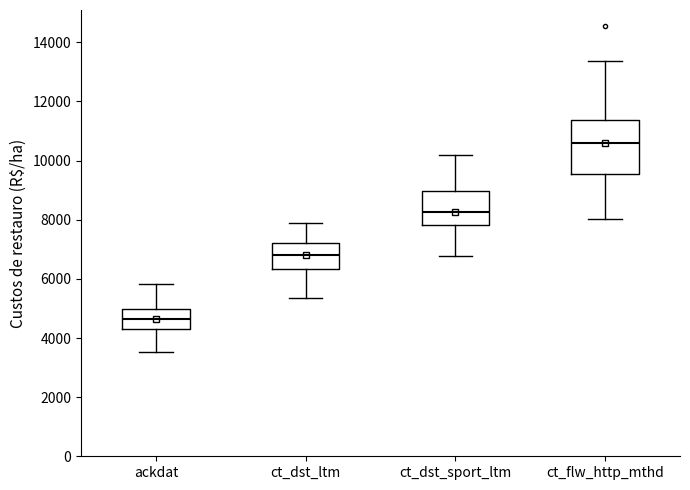

Which box has the highest median line?

ct_flw_http_mthd